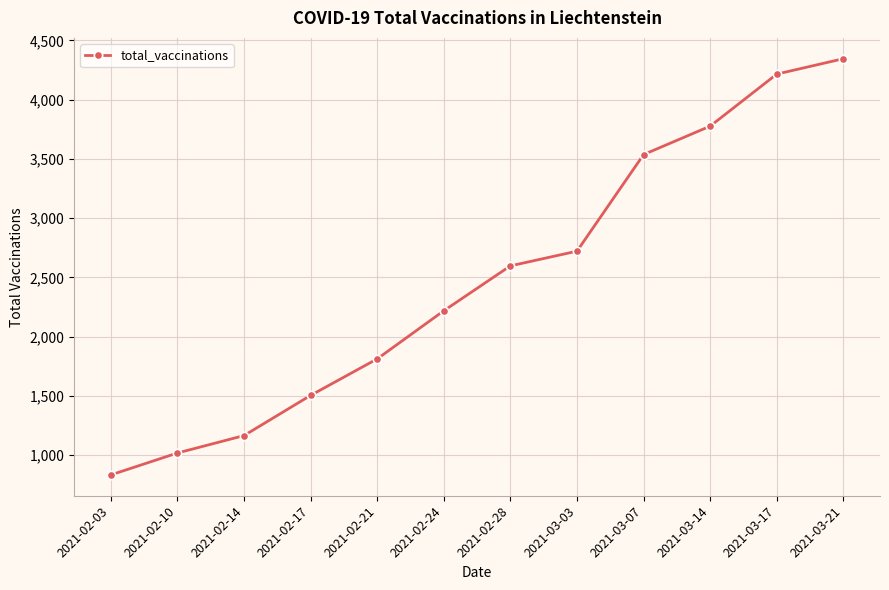

What position from the right is 2021-02-28?

6